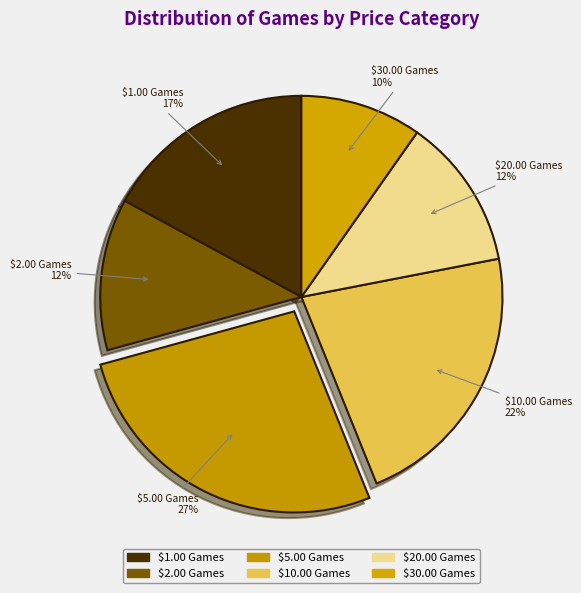

How many segments does this pie chart have?

6